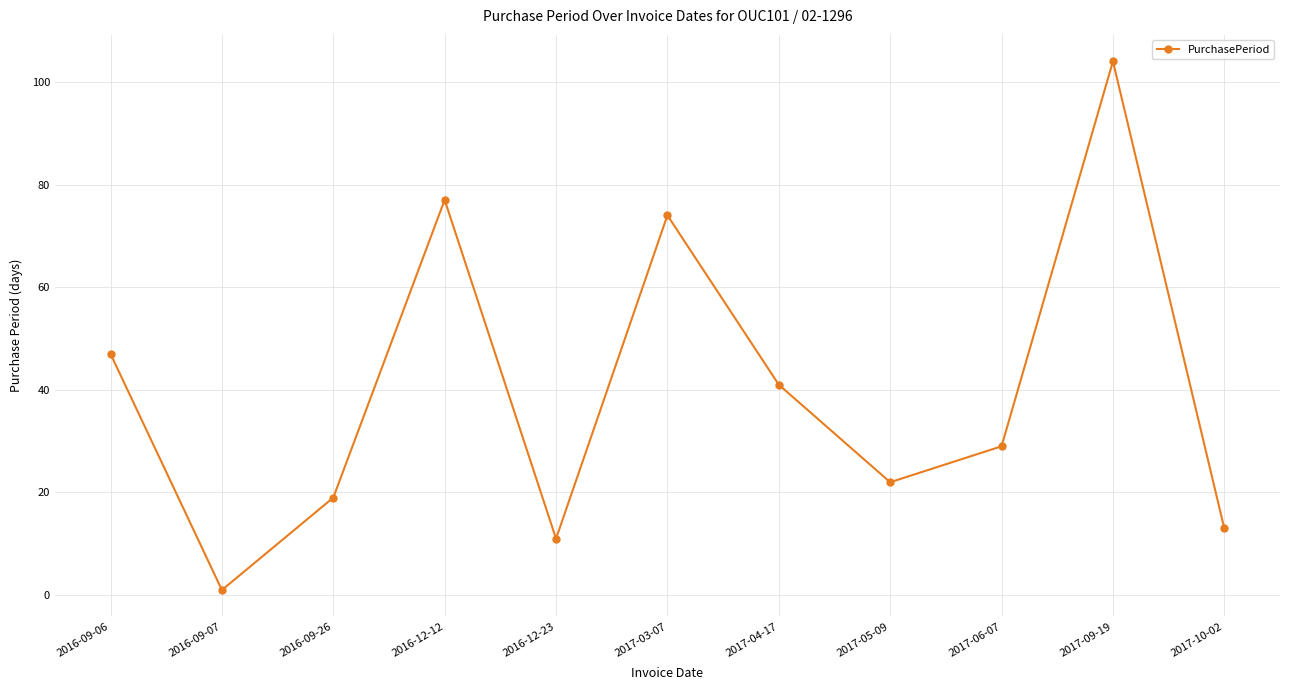

What is the approximate value at 2016-09-26?

19